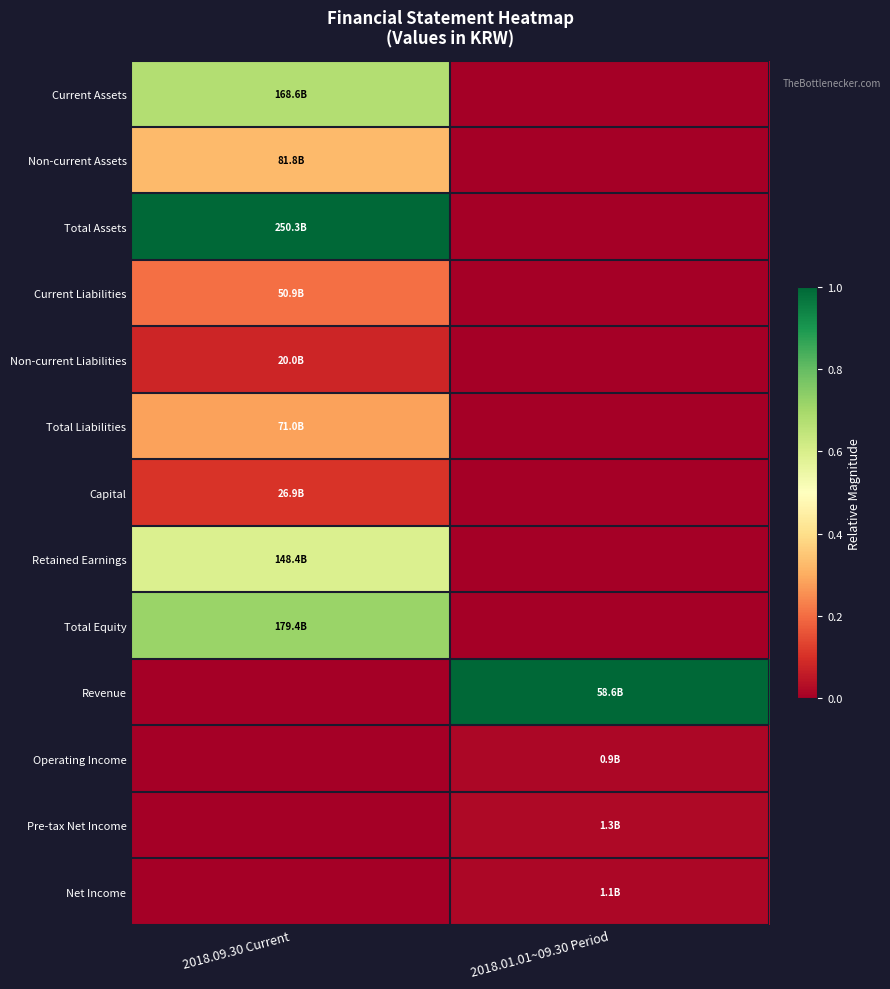

Rank the series at 2018.09.30 Current from lowest to highest value.

Revenue, Operating Income, Pre-tax Net Income, Net Income, Non-current Liabilities, Capital, Current Liabilities, Total Liabilities, Non-current Assets, Retained Earnings, Current Assets, Total Equity, Total Assets